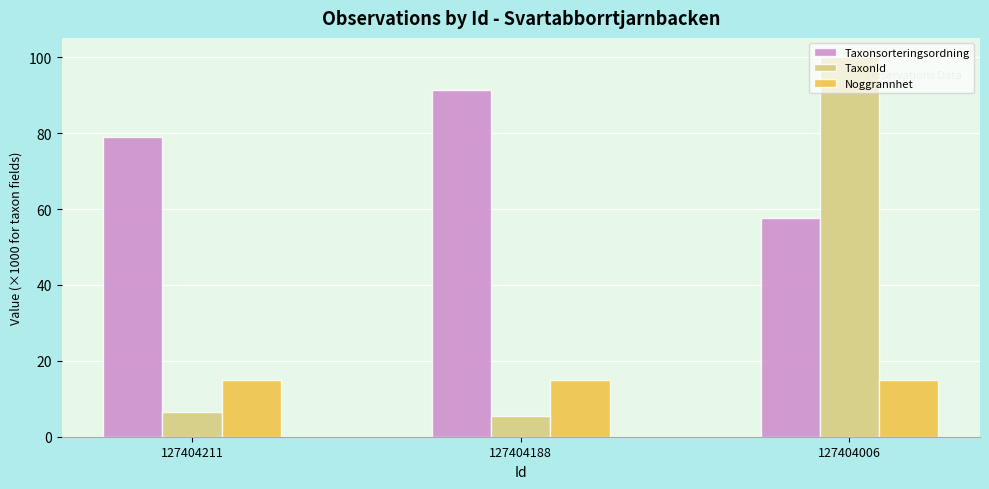

Rank the categories by Taxonsorteringsordning value from highest to lowest.

127404188, 127404211, 127404006